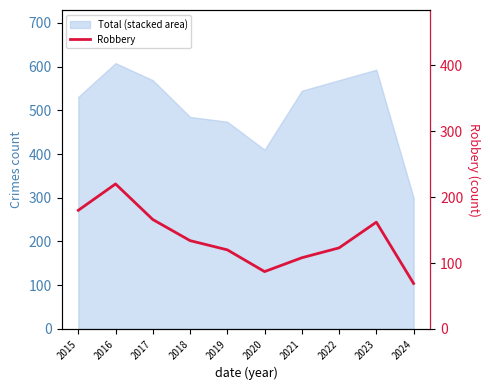

Does the chart display data point markers on the line(s)?

No